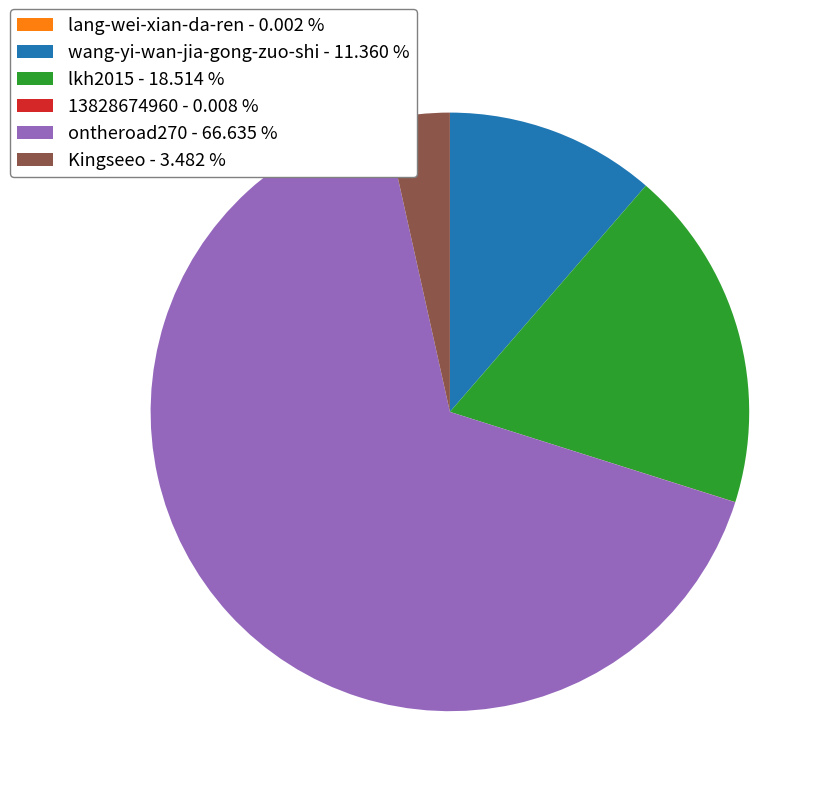

The ontheroad270 slice represents 67% of the pie. True or false?

True